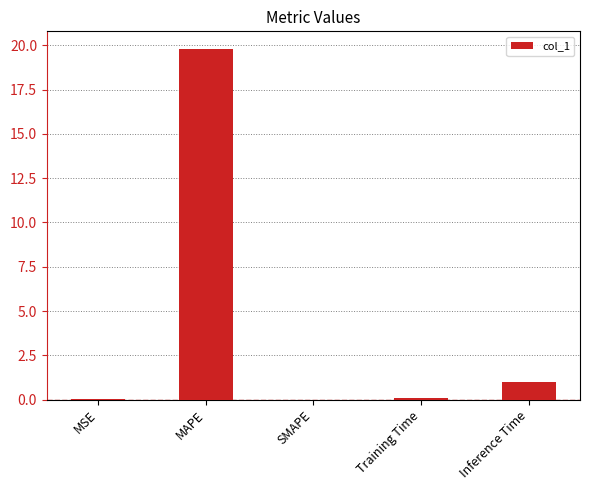

What is the sum of all values?

20.9